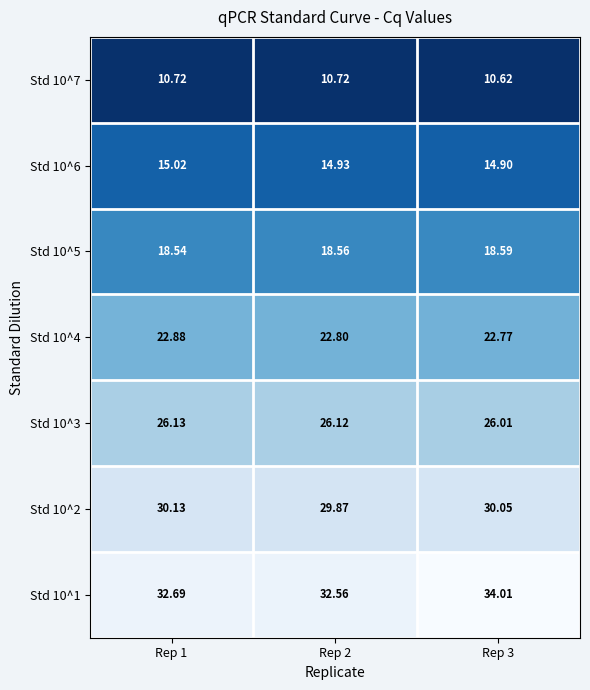

At which category is the sum across all series the highest?

Rep 3